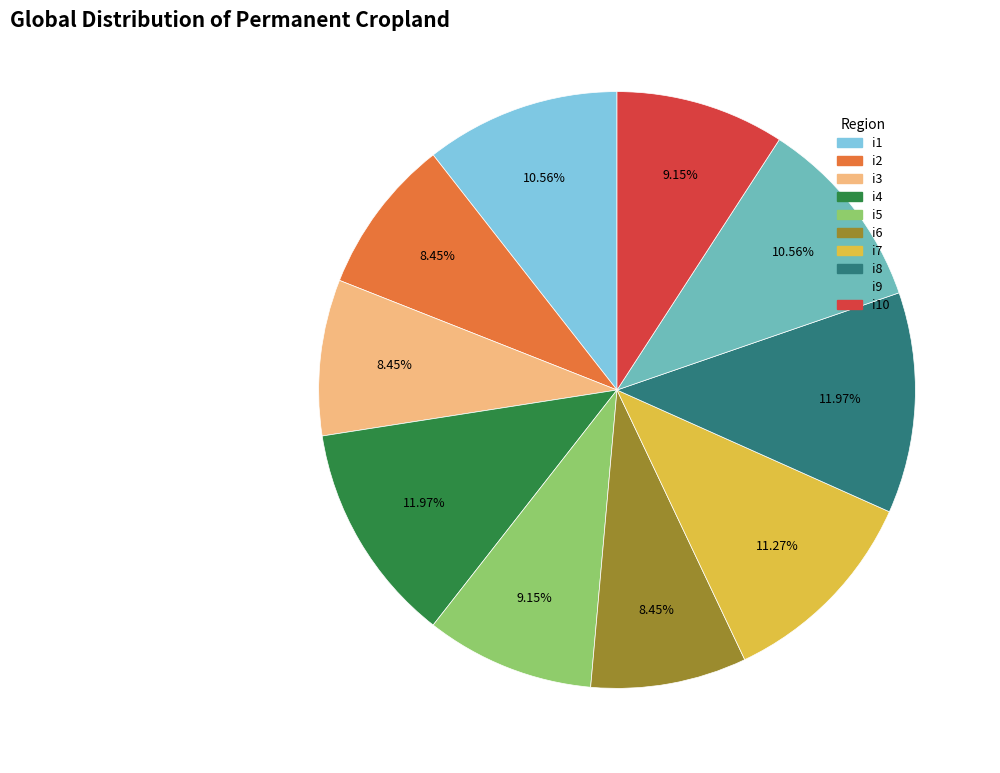

Is there any slice that represents more than half of the pie?

No